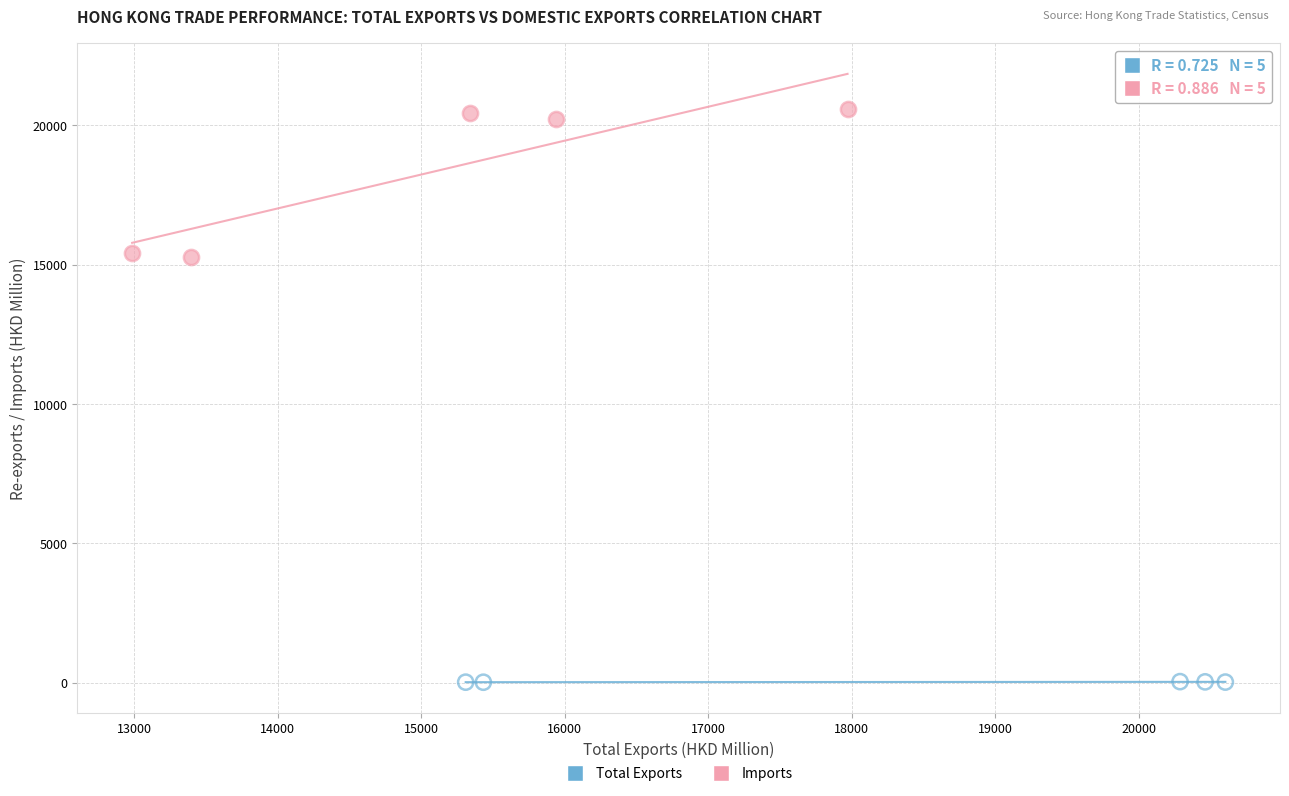

Which series contains the highest Y value?

Imports